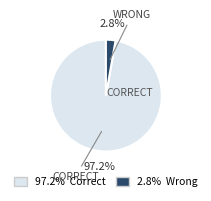

Is there any slice that represents more than half of the pie?

Yes